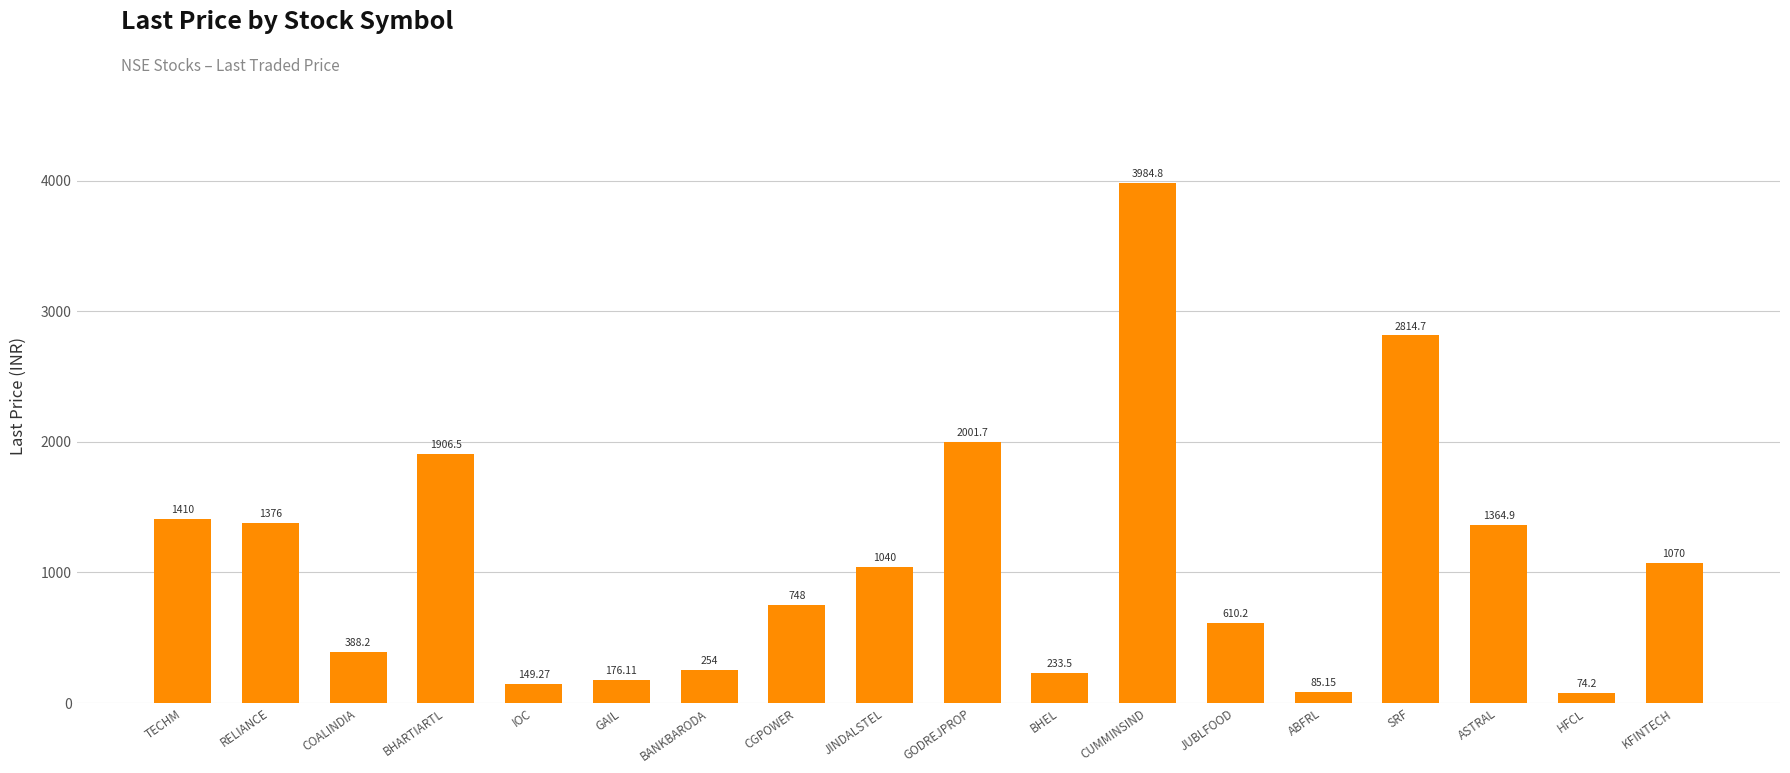

What is the minimum value shown in the chart?

74.2